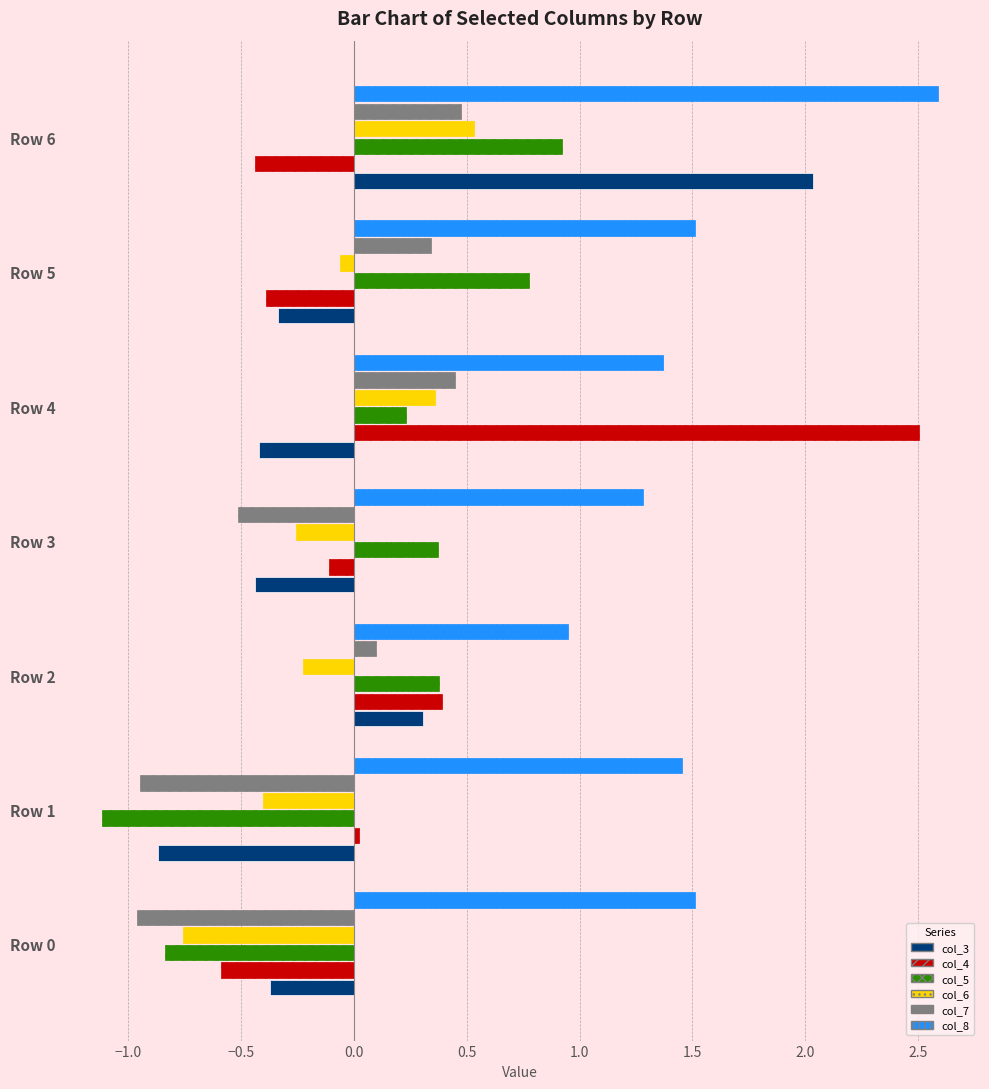

At Row 2, list the series in order from smallest to largest.

col_6, col_7, col_3, col_5, col_4, col_8